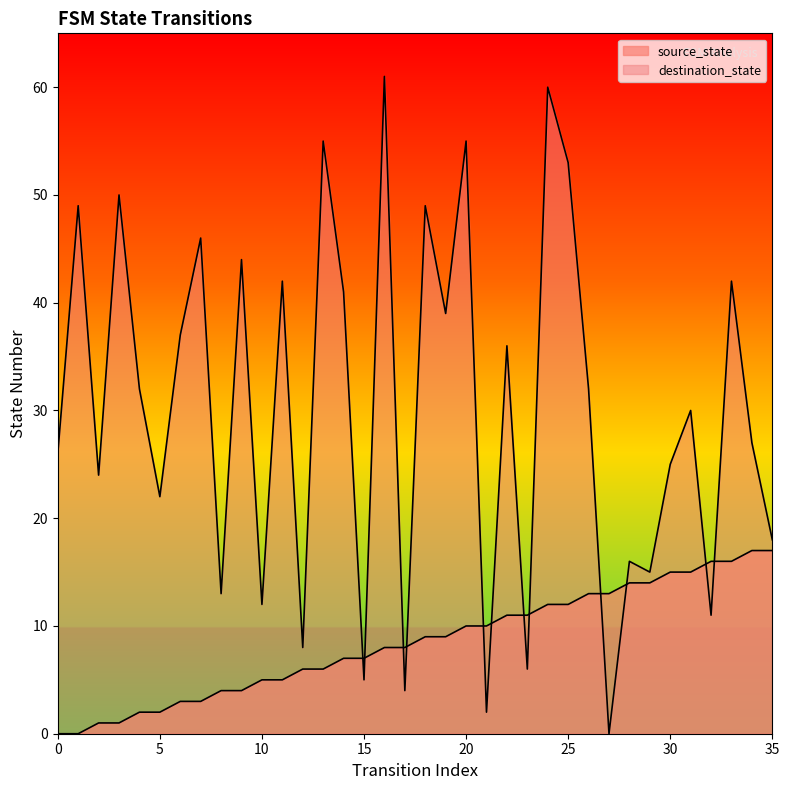

At which label does destination_state first exceed 32?

1